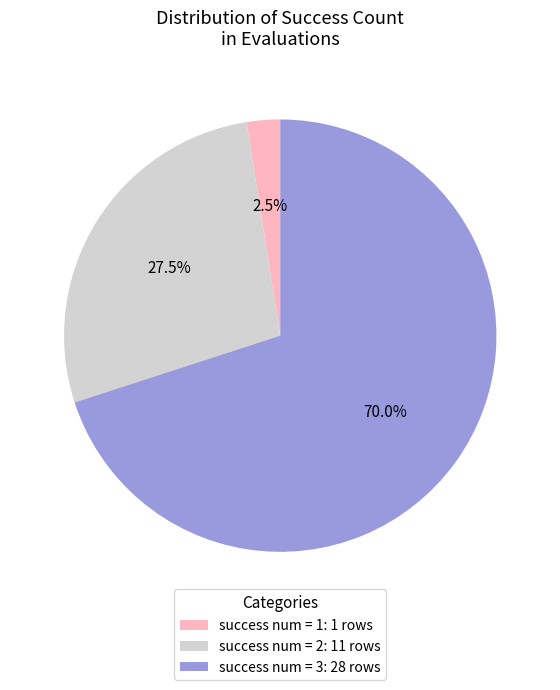

Which category has the biggest portion of the pie?

success num = 3: 28 rows